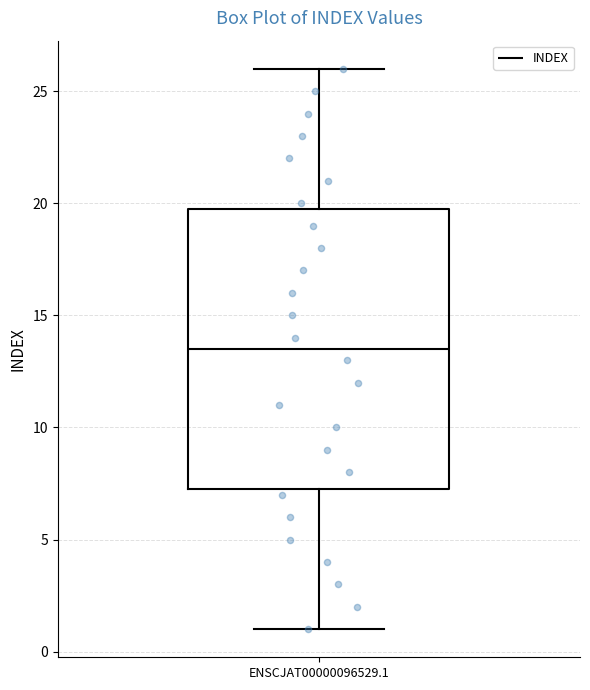

Transcribe this box plot: give where the median line is, the range the box spans, and where the two whiskers end, as read against the y-axis. The values are not printed on the chart, so give them approximately, as read against the axis.

median 13.5, box 7.5 to 20.0, whiskers 1.0 to 26.0